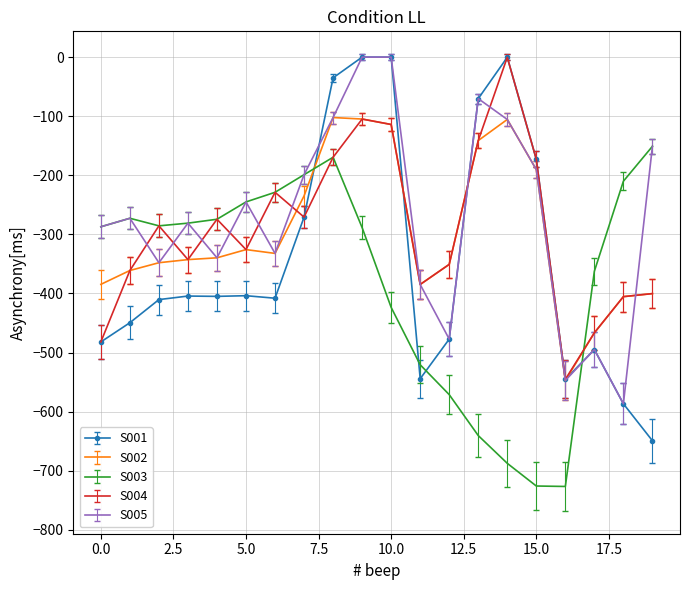

Which series has the largest range (max minus min)?

S001